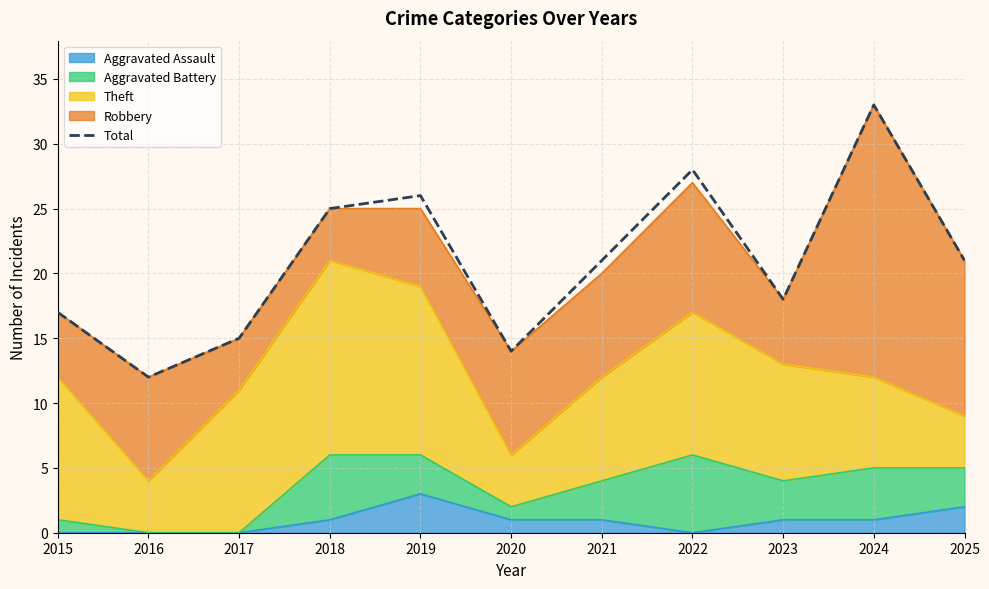

How many interior local valleys (lower than both neighbors) does the data have?

3